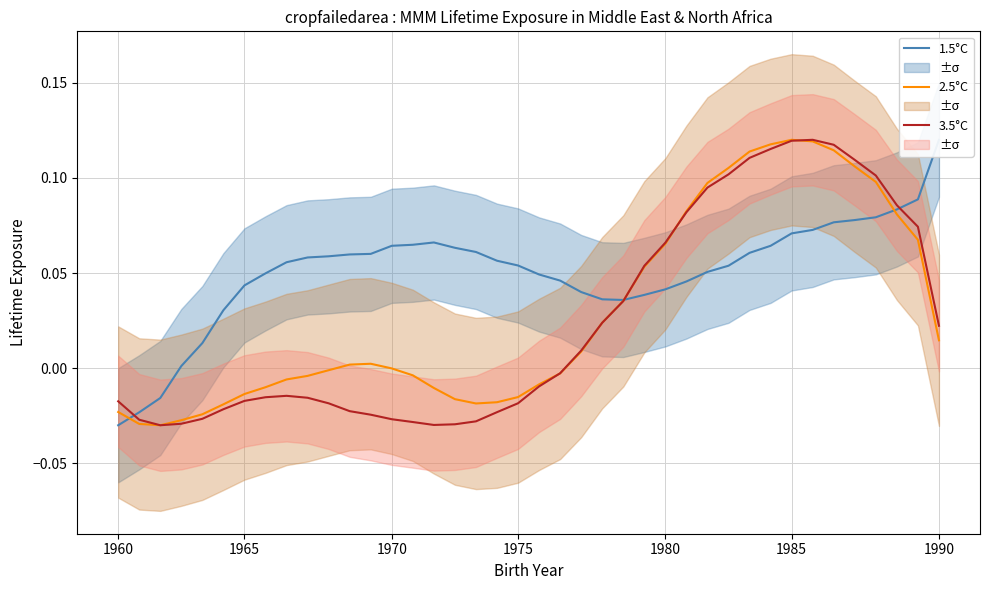

Is it true that 2.5°C equals 0.1 at 30?

True